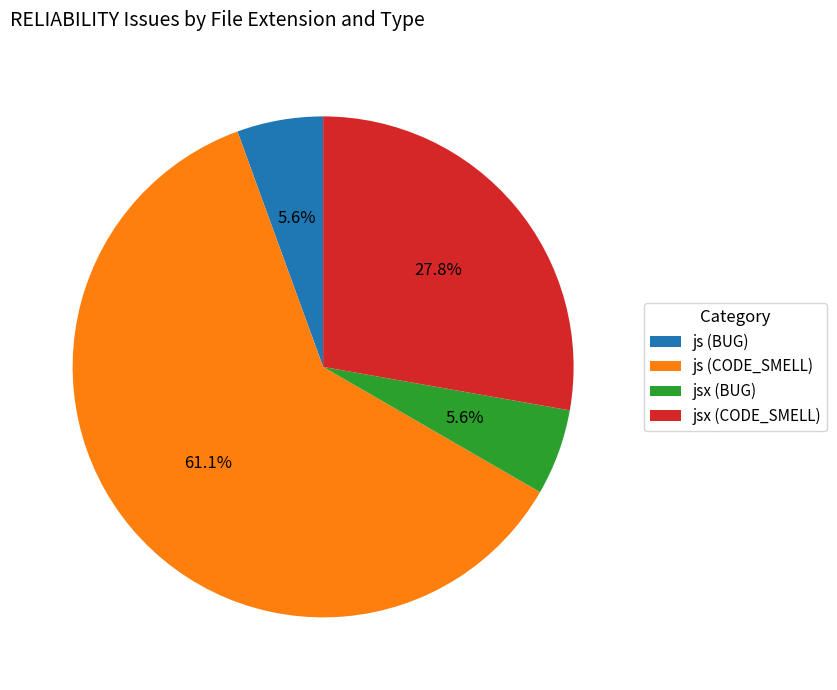

How many segments does this pie chart have?

4